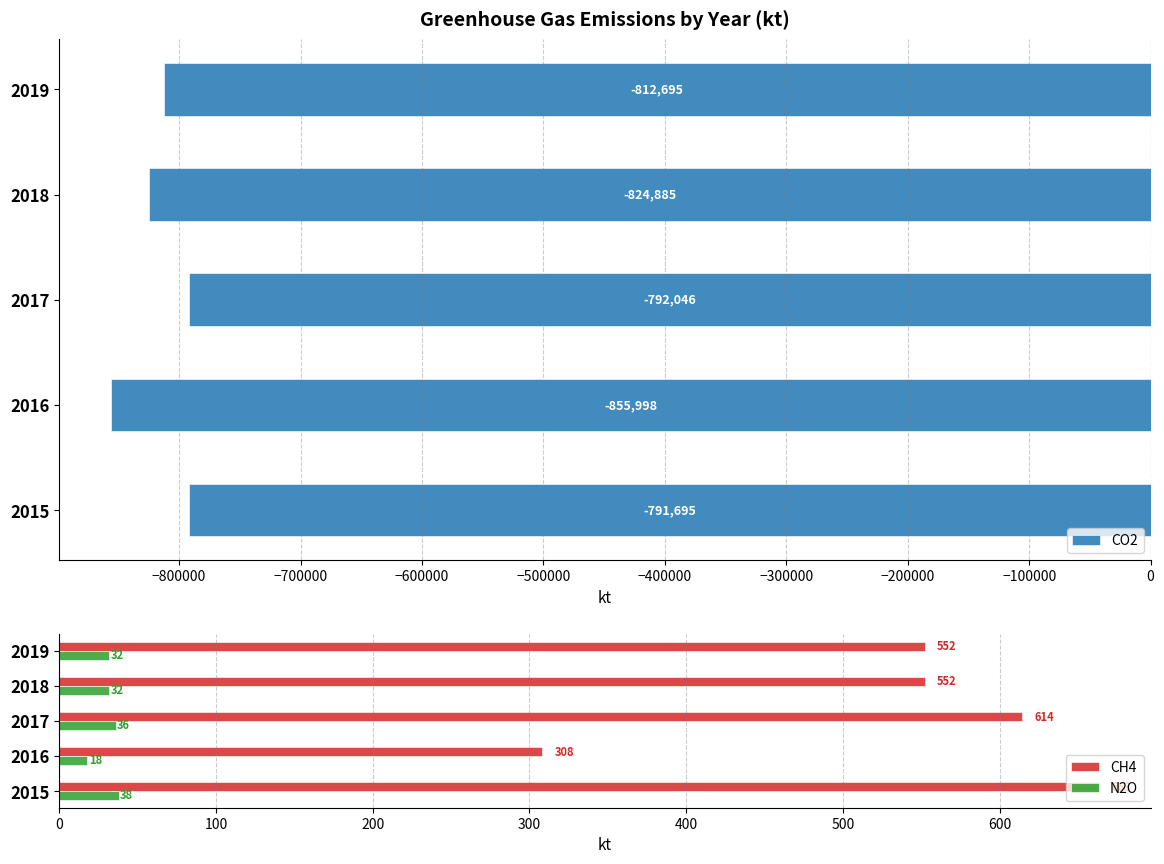

Which series has the largest total across all categories?

CH4